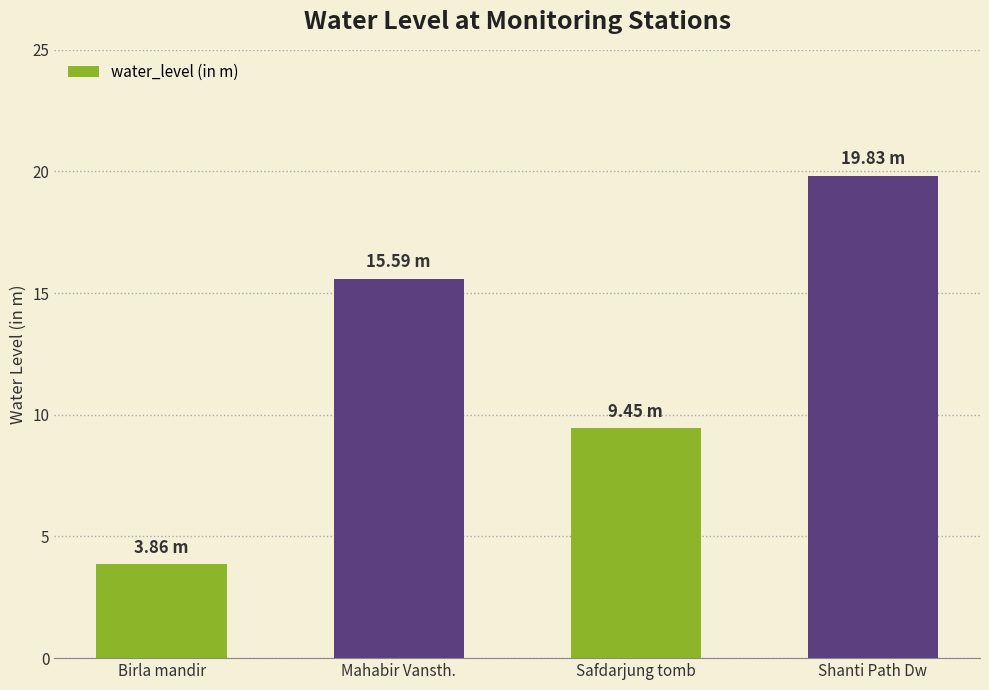

What is the difference between the second highest and minimum values?

11.7